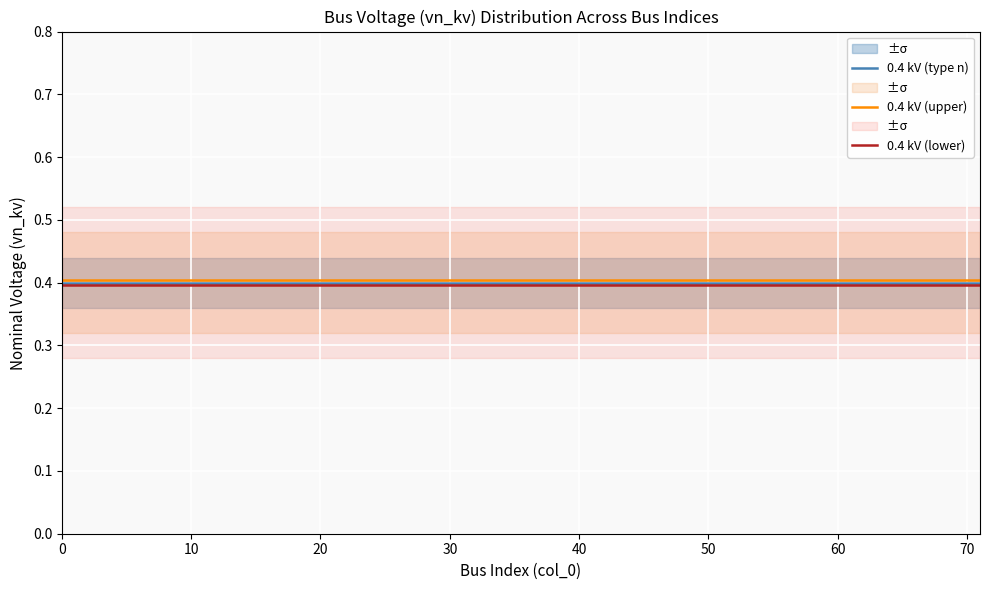

What is the minimum value for 0.4 kV (lower)?

0.4